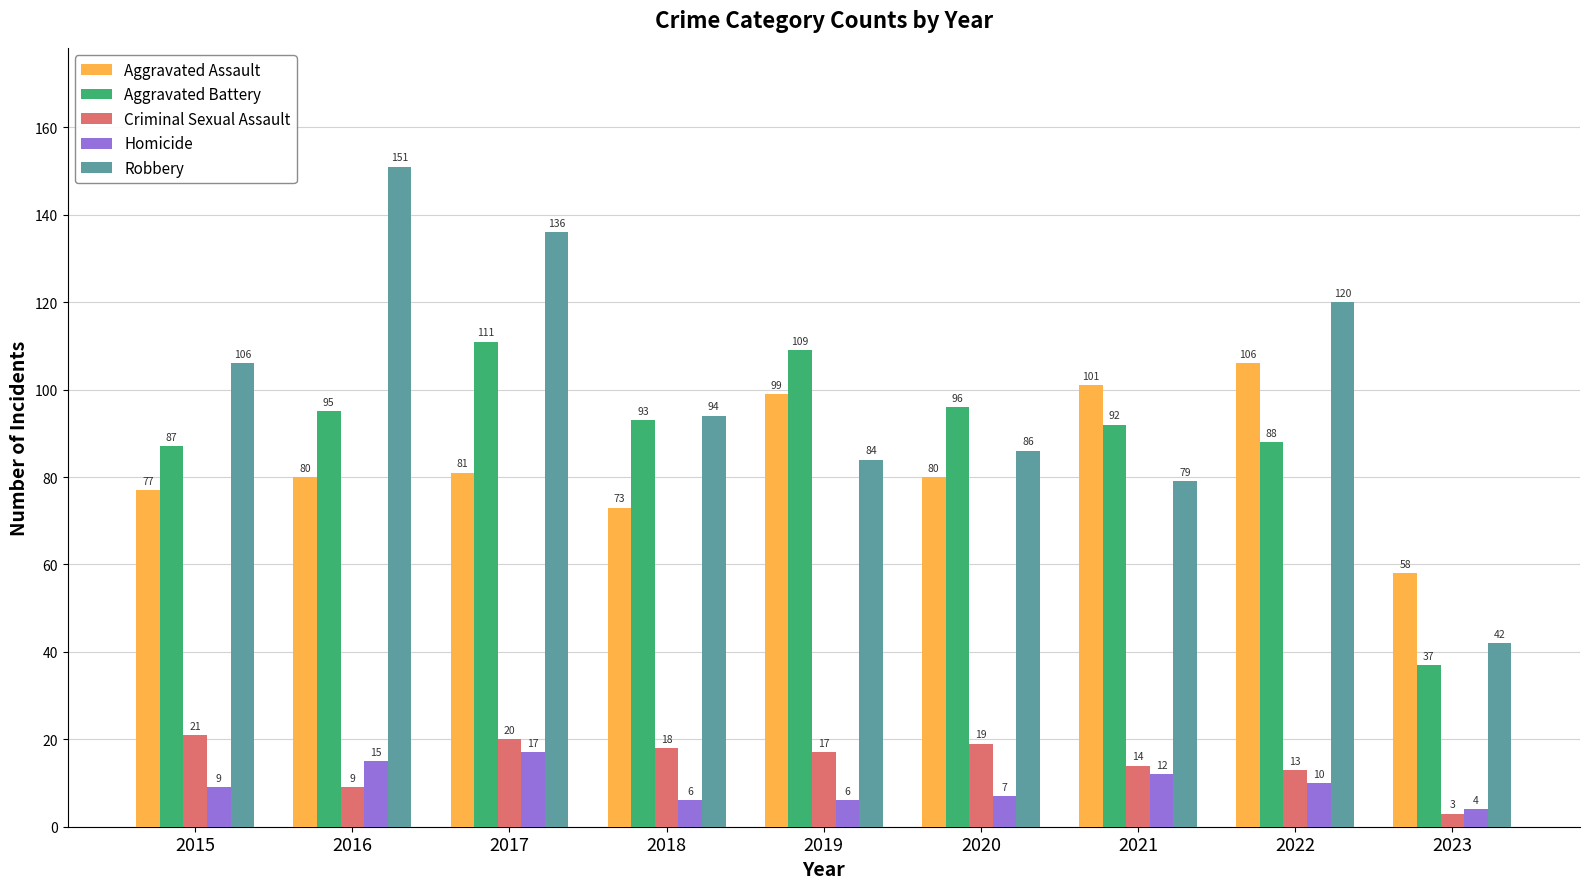

List the series in order of their peak value, highest first.

Robbery, Aggravated Battery, Aggravated Assault, Criminal Sexual Assault, Homicide